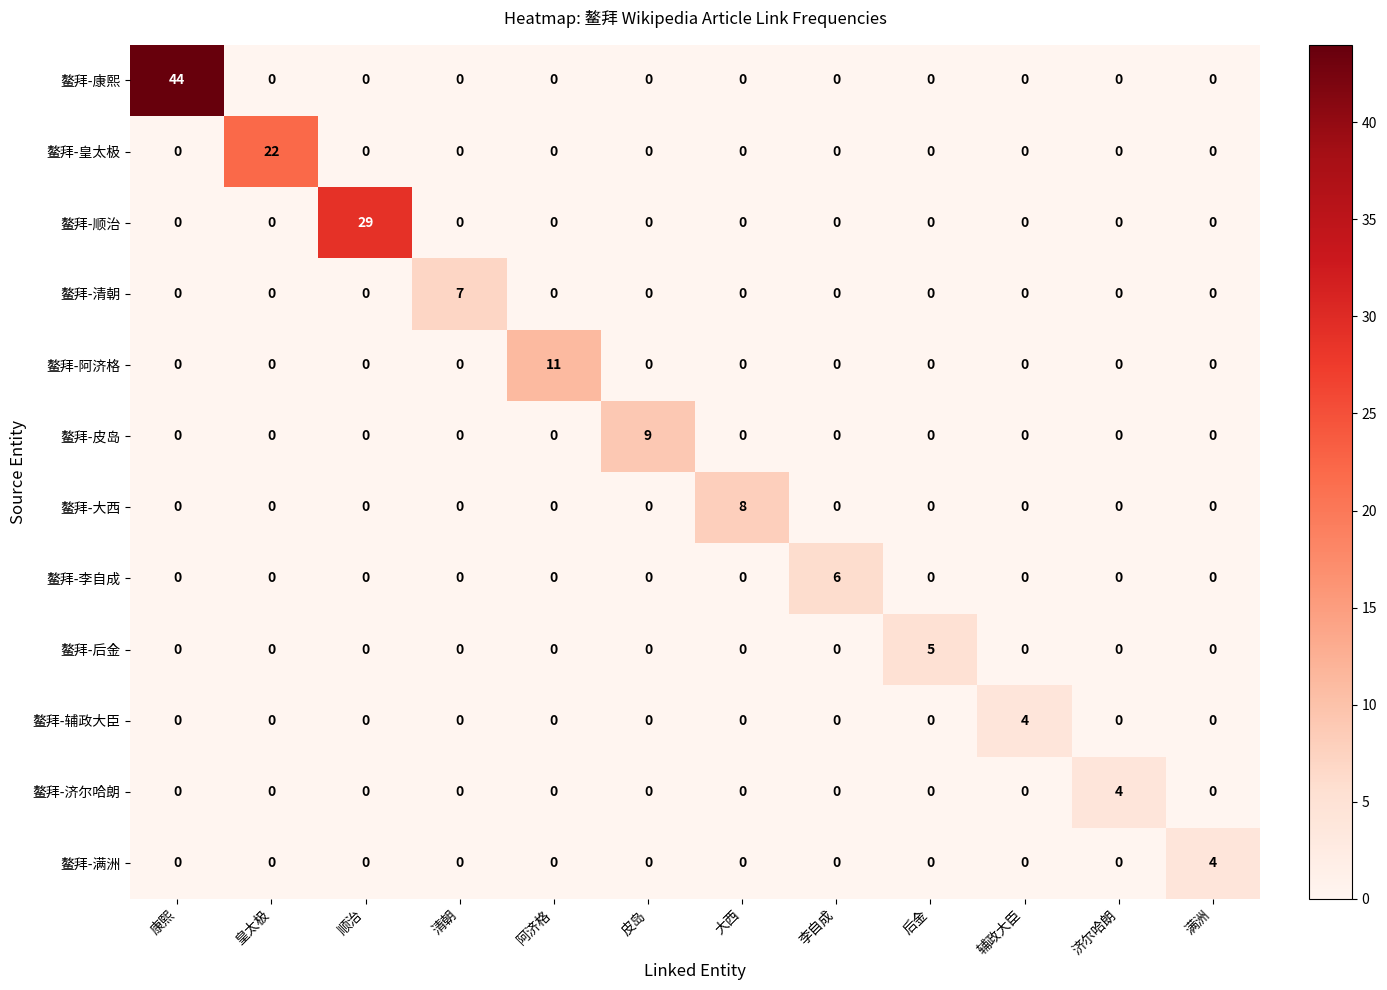

Which series changed the most between 顺治 and 辅政大臣?

鳌拜-顺治